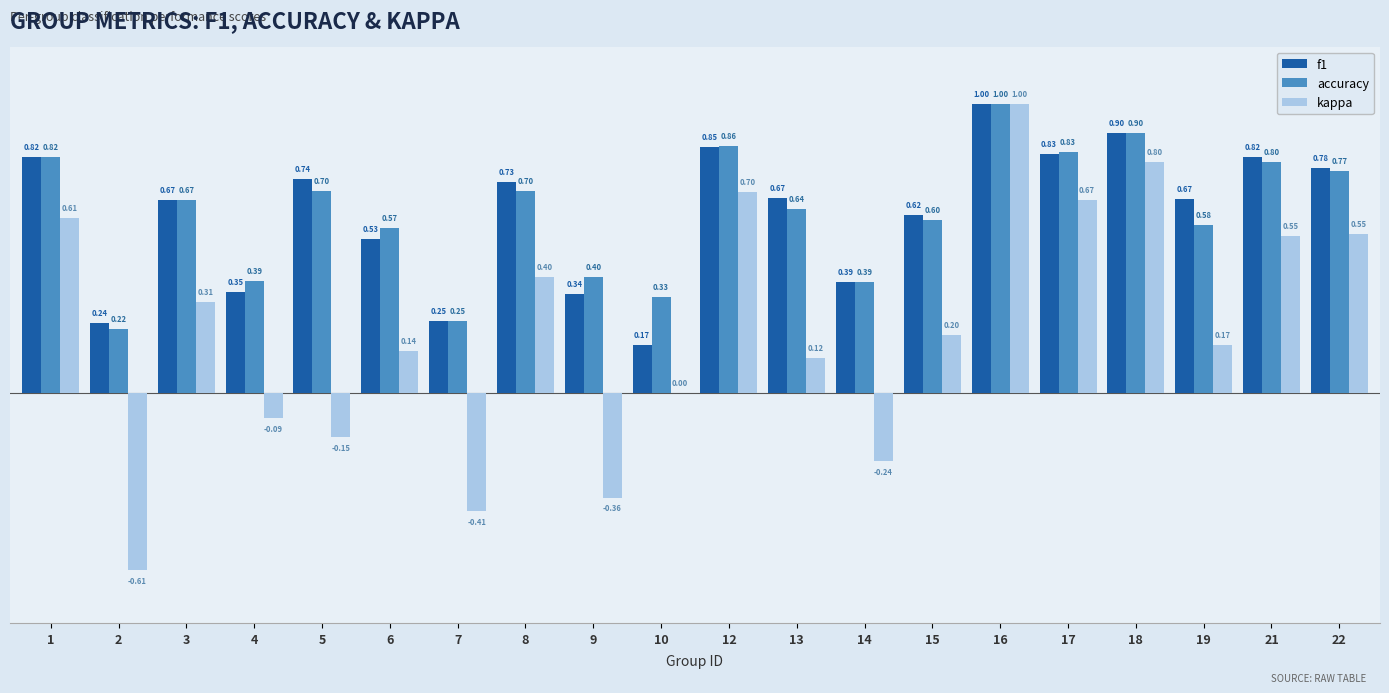

What are all the series names shown in the legend?

f1, accuracy, kappa